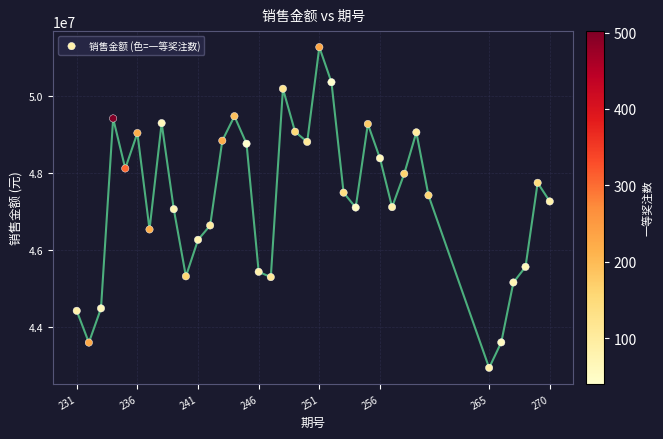

What is the range of X values (max minus min)?

39